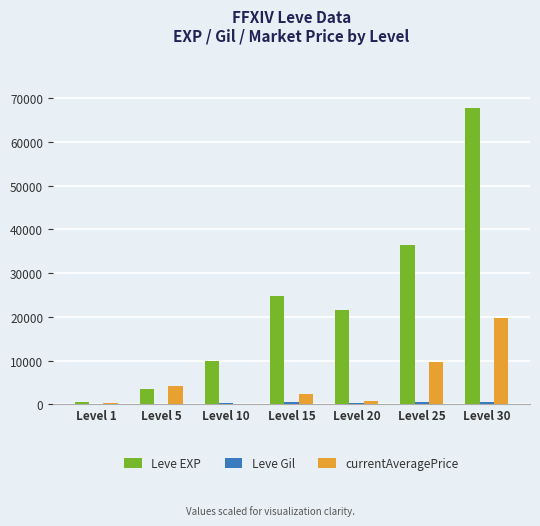

What is the average value of the Leve EXP series?

23532.9